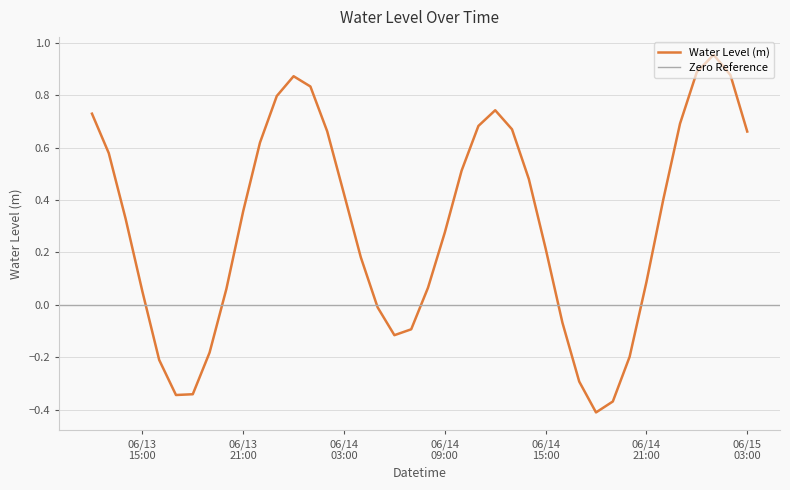

Count the number of values greater than 0.

28